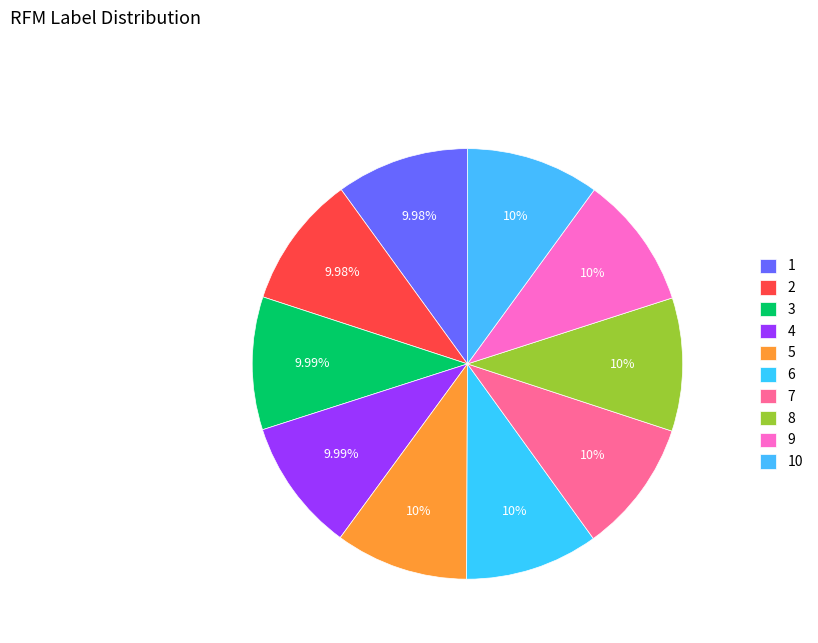

What percentage is the 1 slice, to the nearest percent?

10%